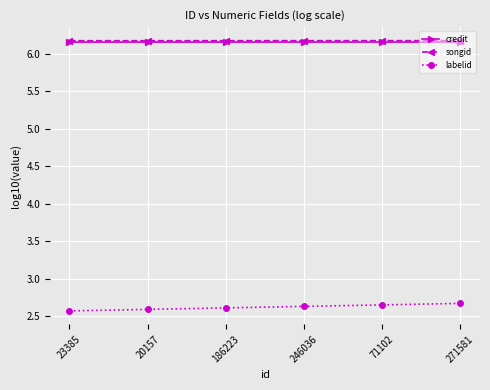

True or false: labelid has a value of 4.3 at 20157.

False